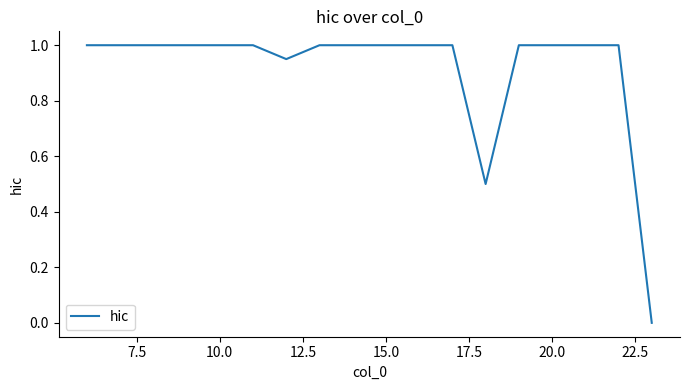

What is the maximum value shown in the chart?

1.0